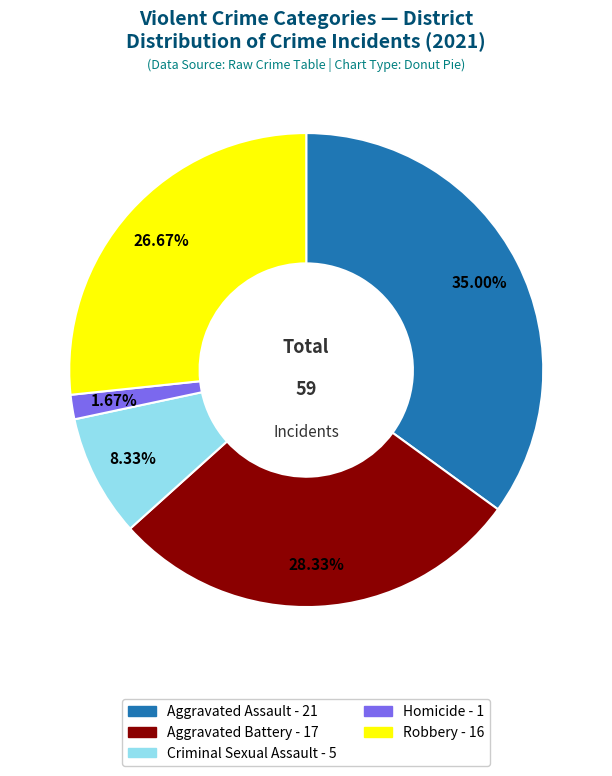

To the nearest percent, what percentage of the pie is Aggravated Battery?

28%